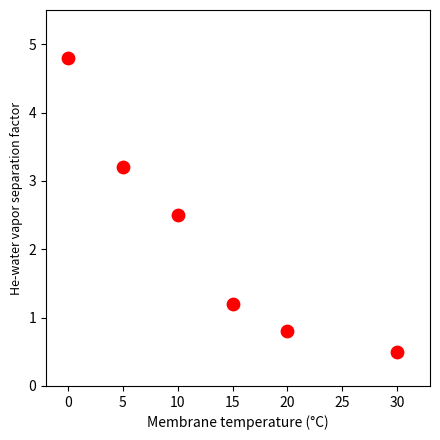

What Y value in the scatter plot is closest to 2?

2.5